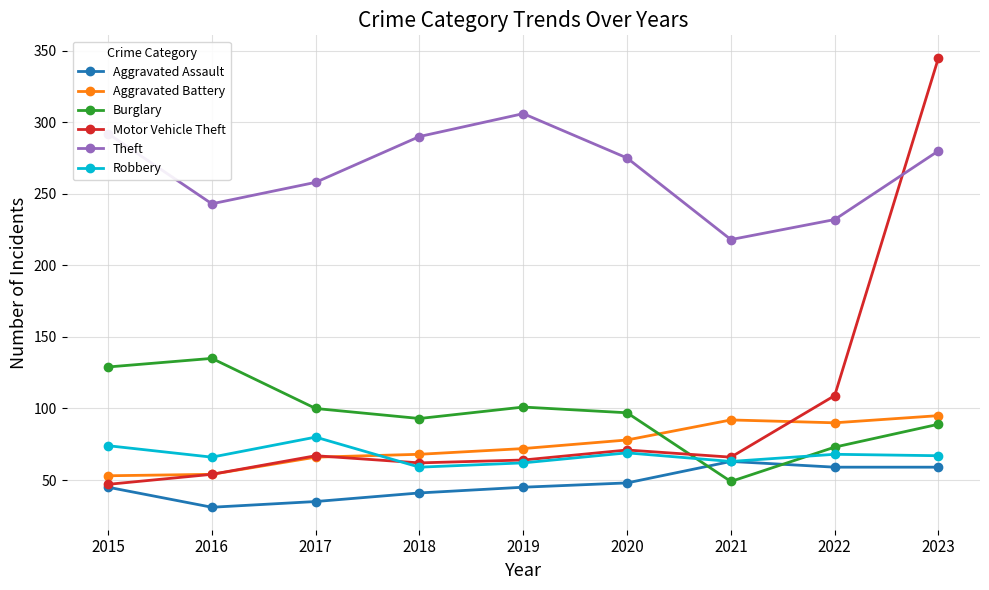

True or false: Robbery has a value of 62 at 2019.

True